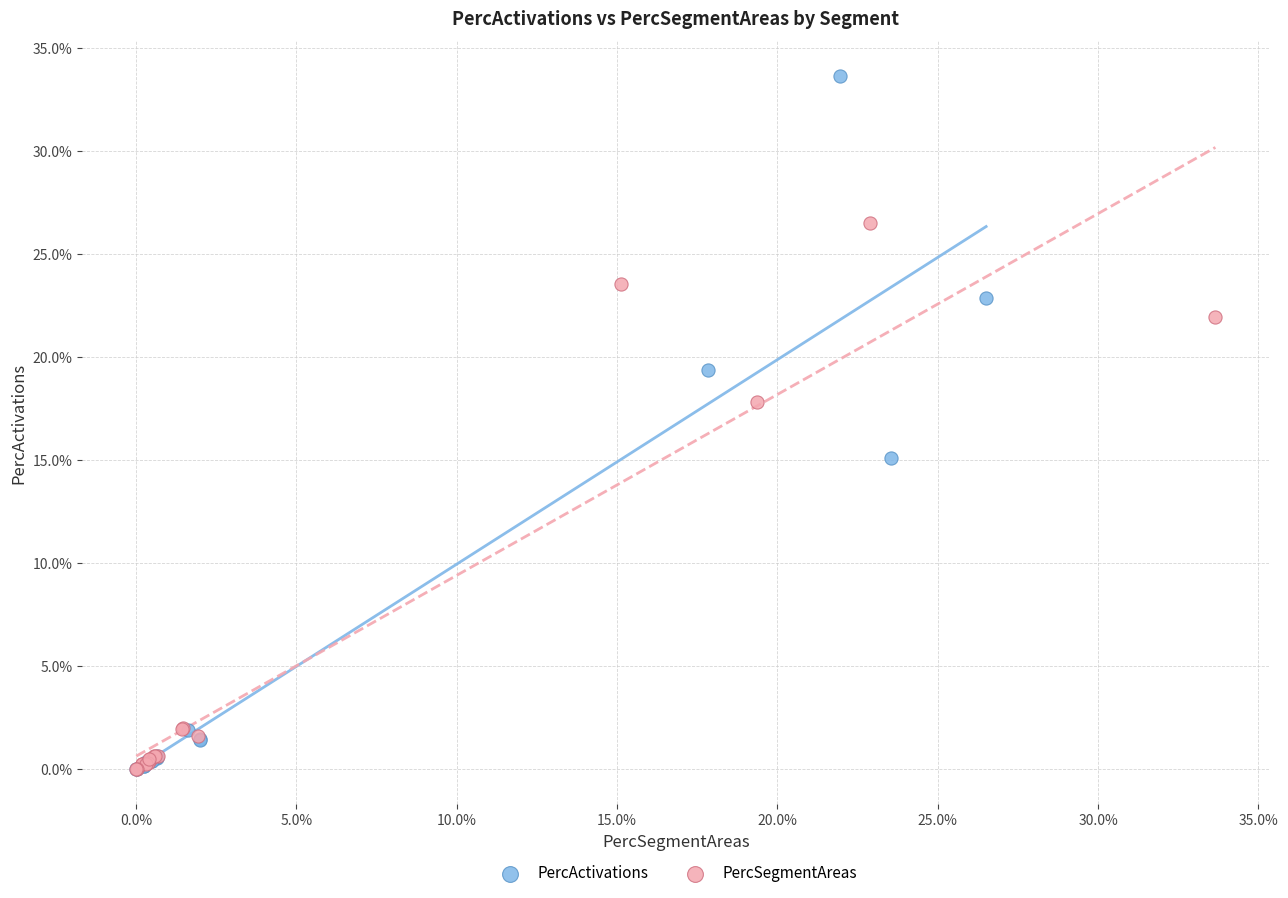

What are all the series names shown in the legend?

PercActivations, PercSegmentAreas